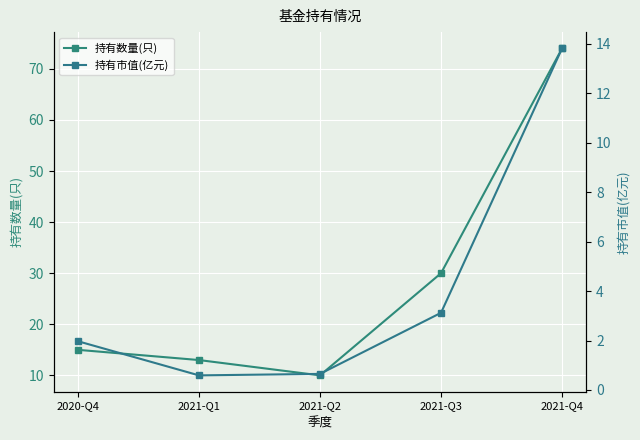

What is the greatest value displayed?

74.0